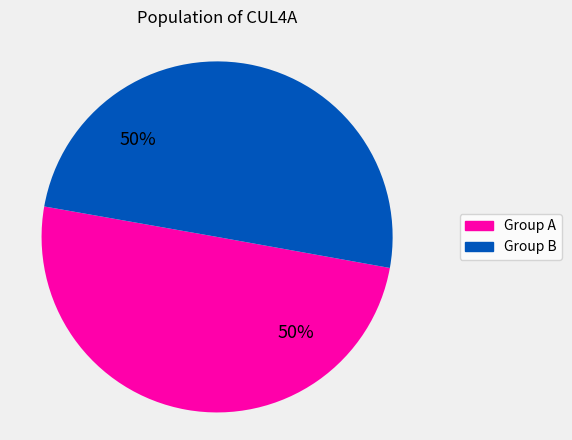

The Group B slice represents 50% of the pie. True or false?

True